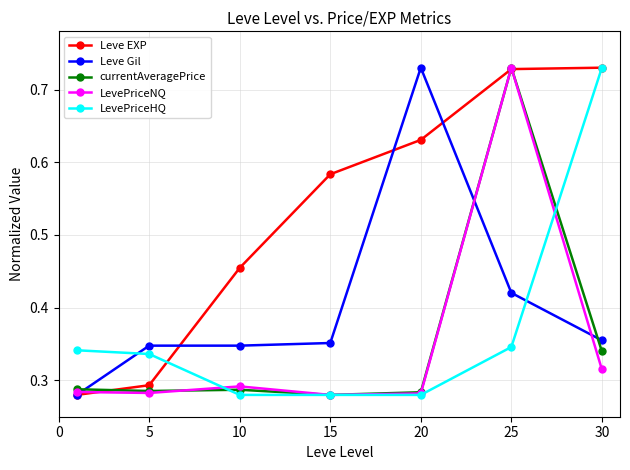

How many lines are shown in the chart?

5